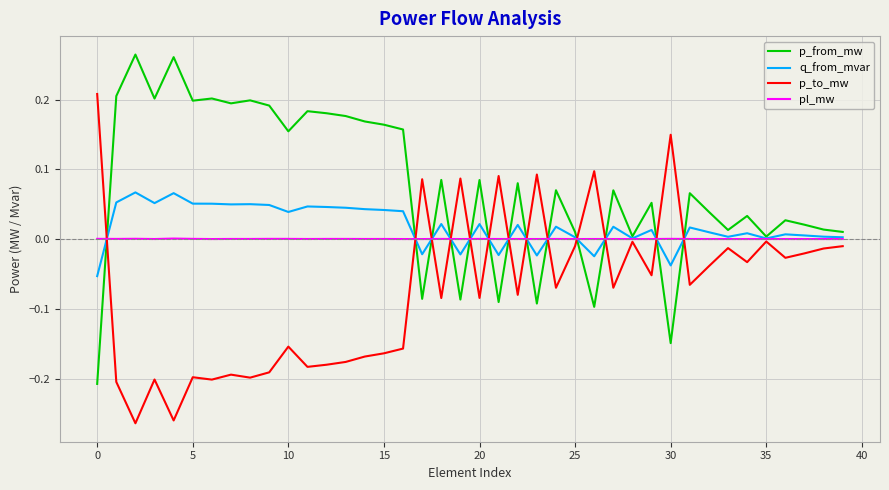

List the series in order of their peak value, lowest first.

pl_mw, q_from_mvar, p_to_mw, p_from_mw